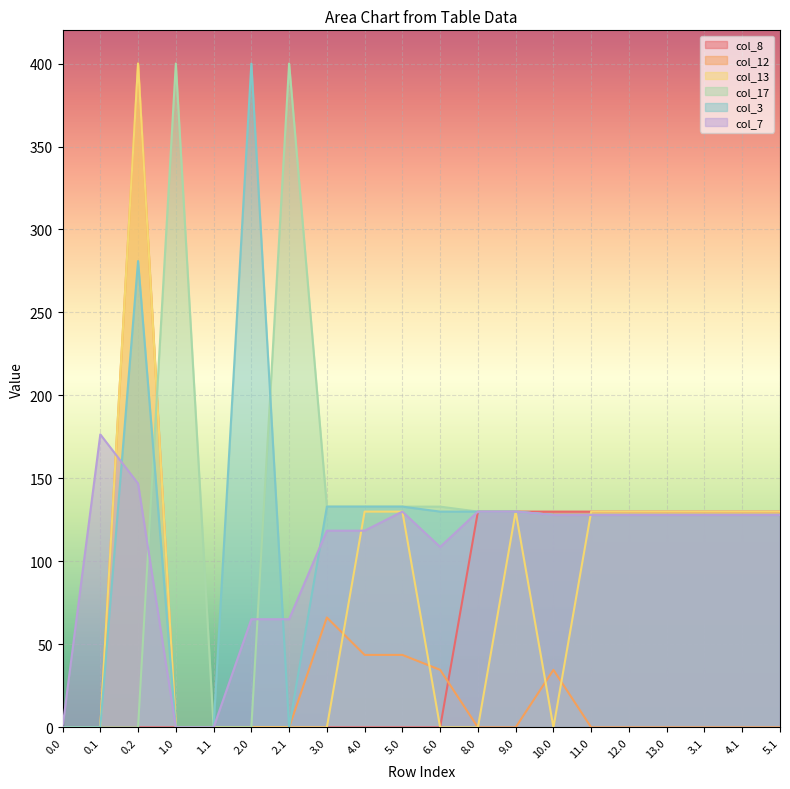

Between 5.0 and 4.0, which is larger?

5.0